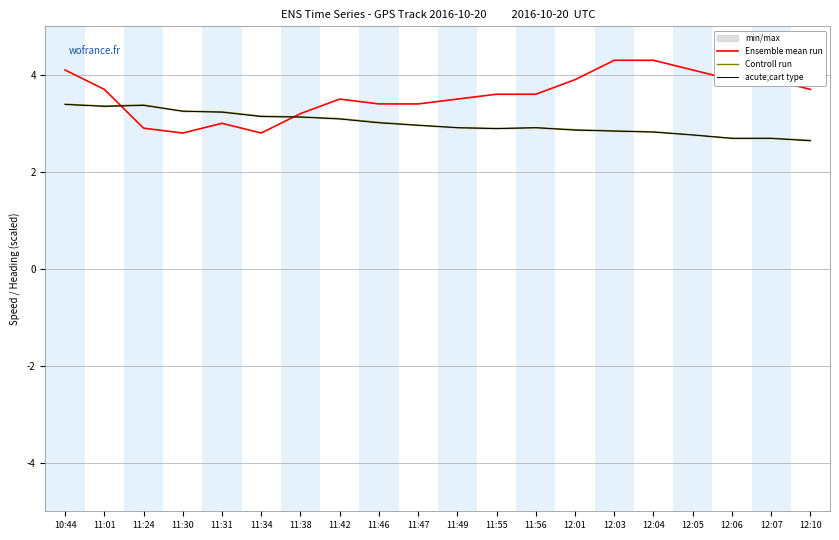

The Ensemble mean run series shows 0.8 at 11:24. True or false?

False